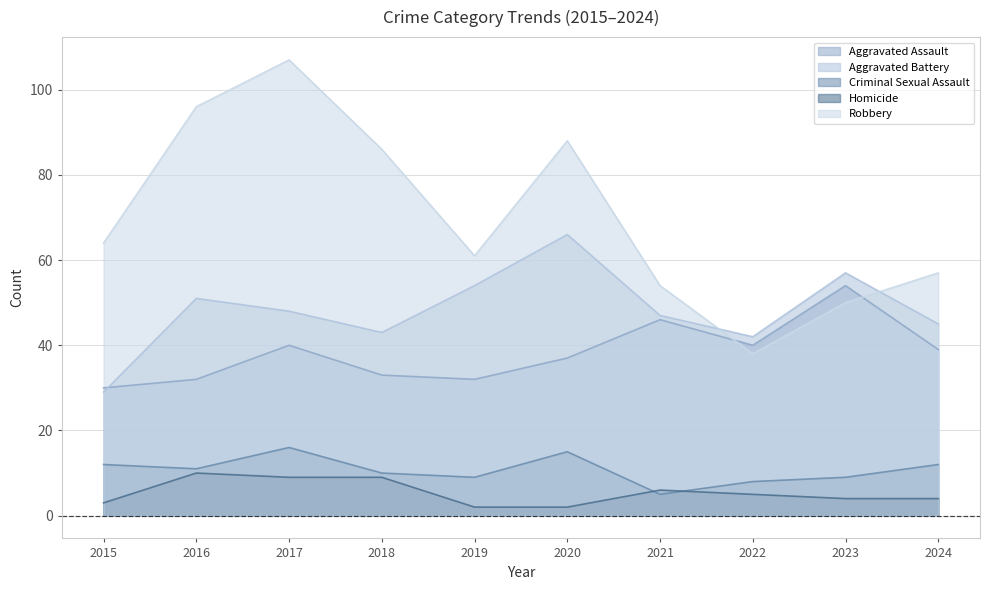

At which label does Robbery first exceed 64?

2016